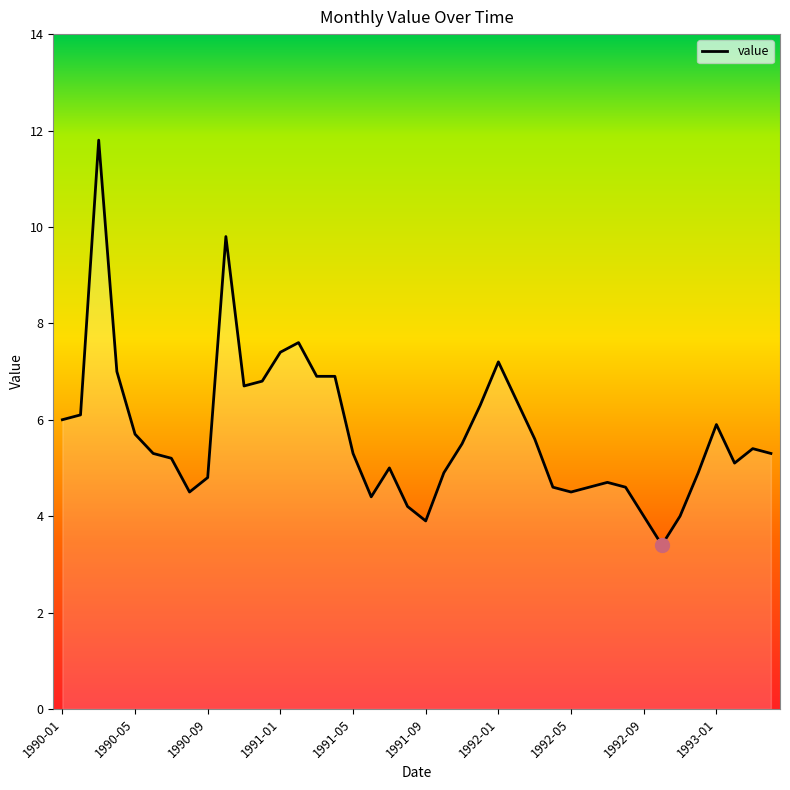

What is the minimum value shown in the chart?

3.4